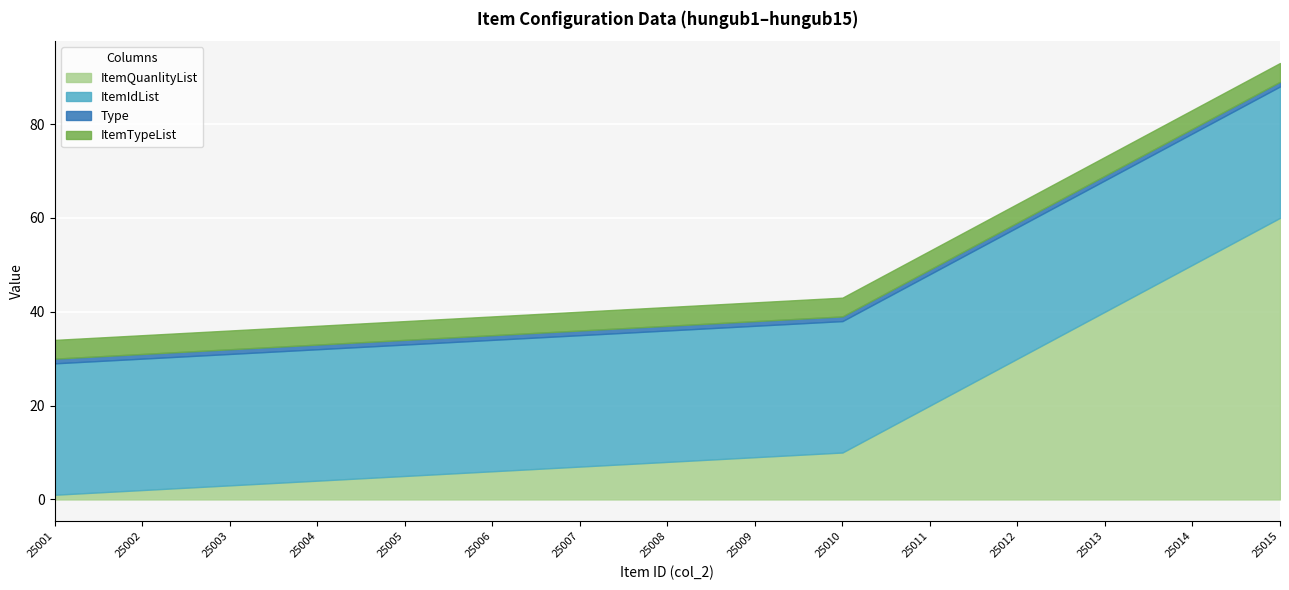

How many categories are shown in the chart?

15